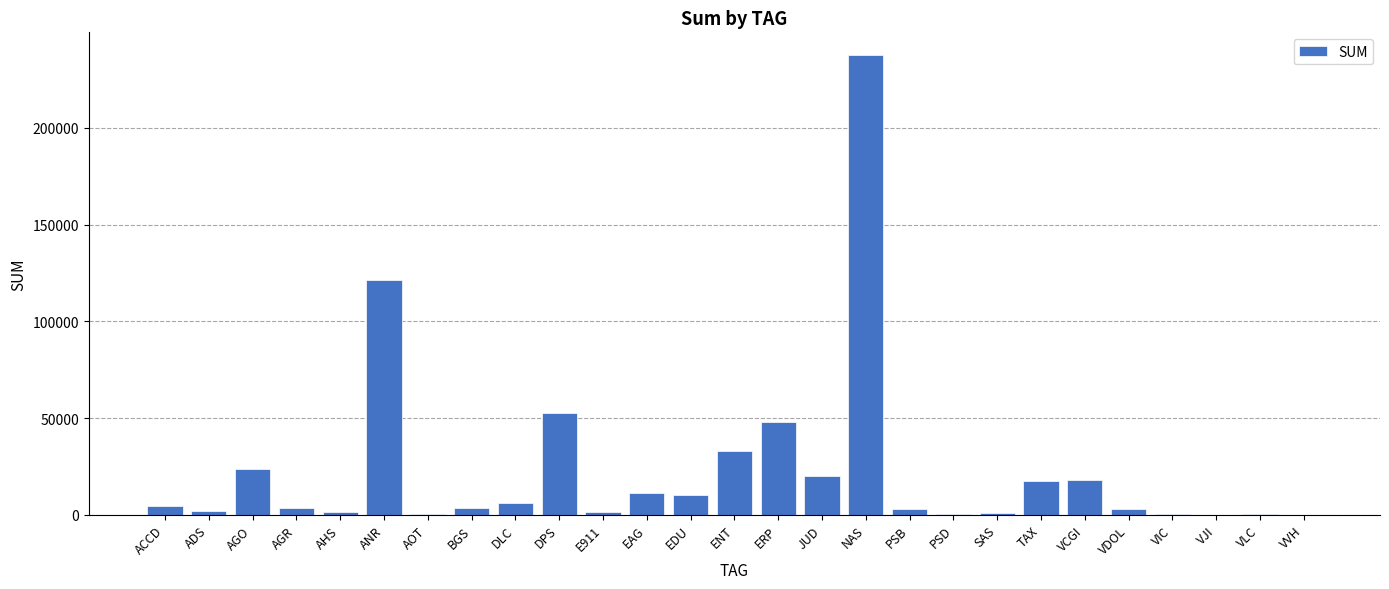

What is the greatest value displayed?

237564.0